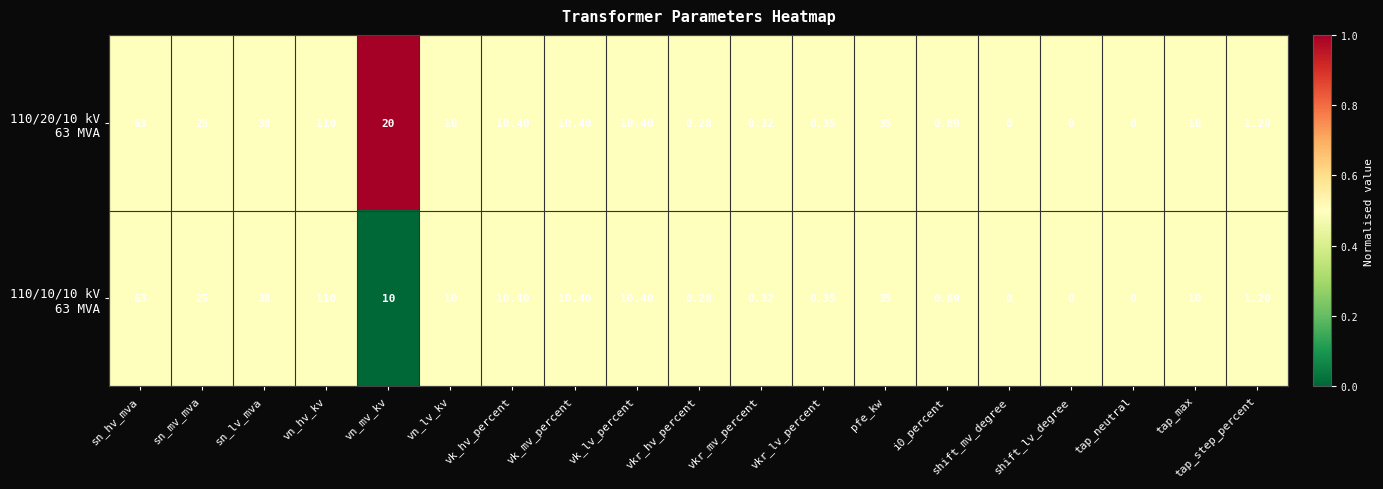

At which category is the sum across all series the highest?

vn_hv_kv